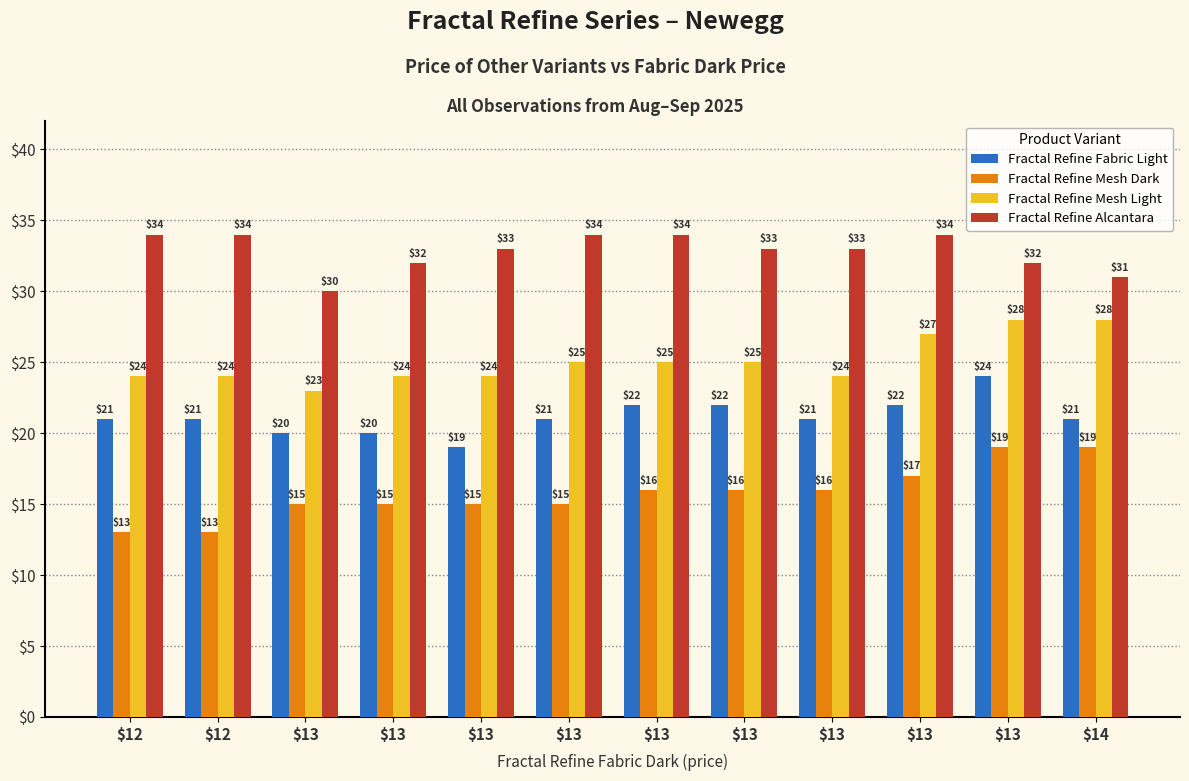

How many data points in Fractal Refine Mesh Dark are less than 16?

6